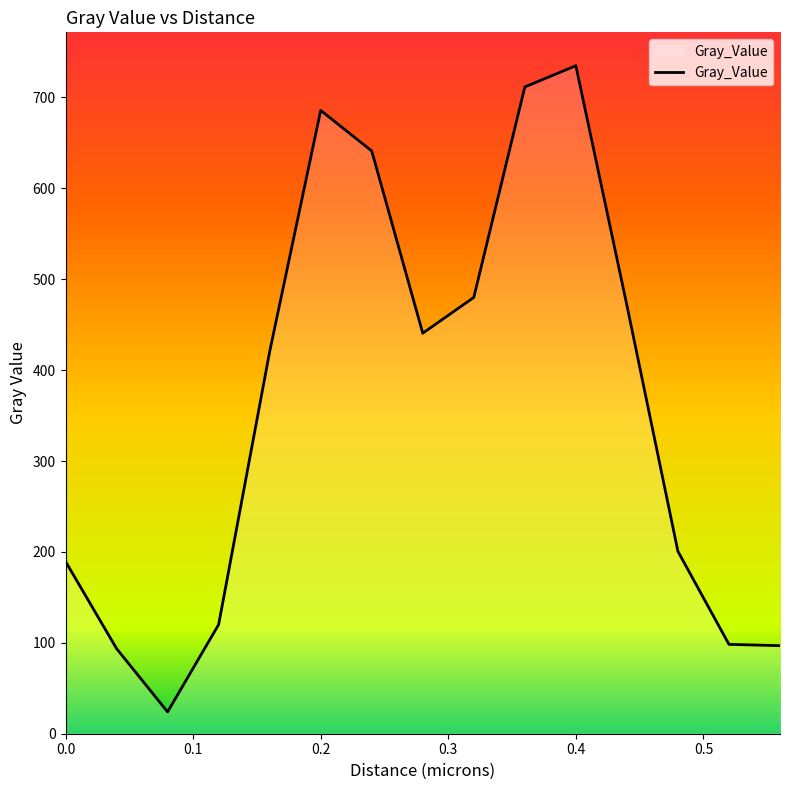

What is the maximum value shown in the chart?

734.9